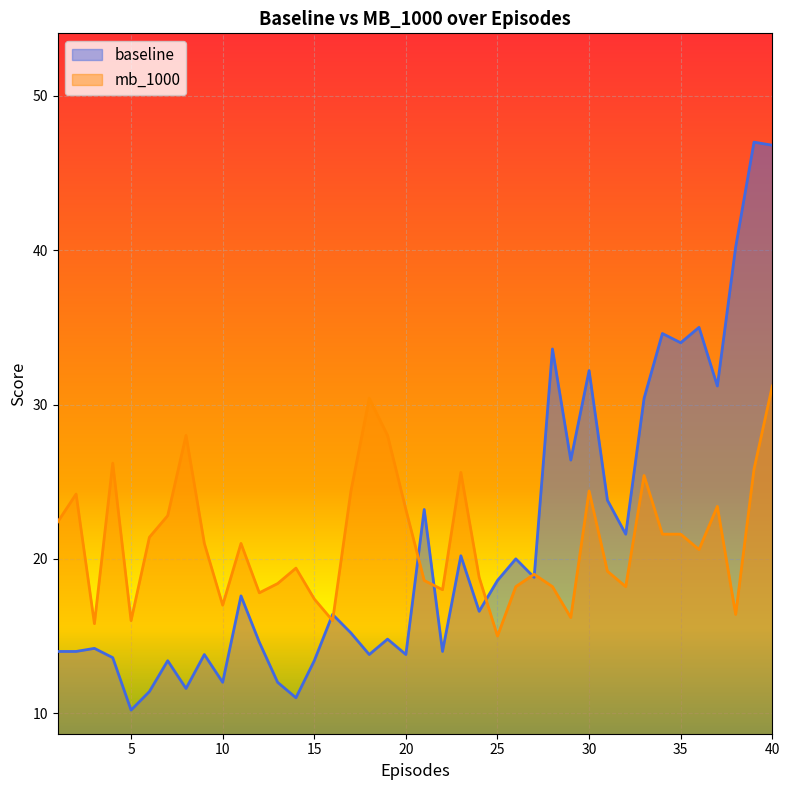

Which series has the largest total across all categories?

mb_1000